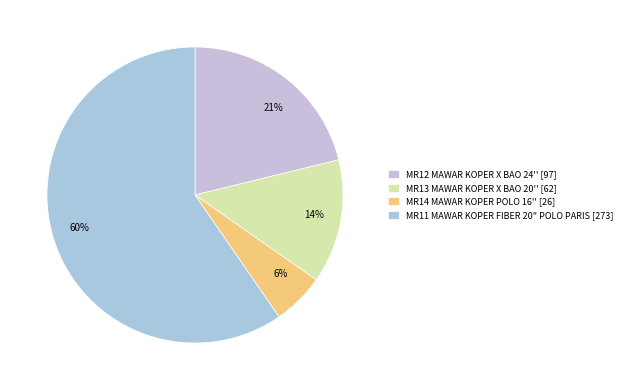

How many slices are in this pie chart?

4